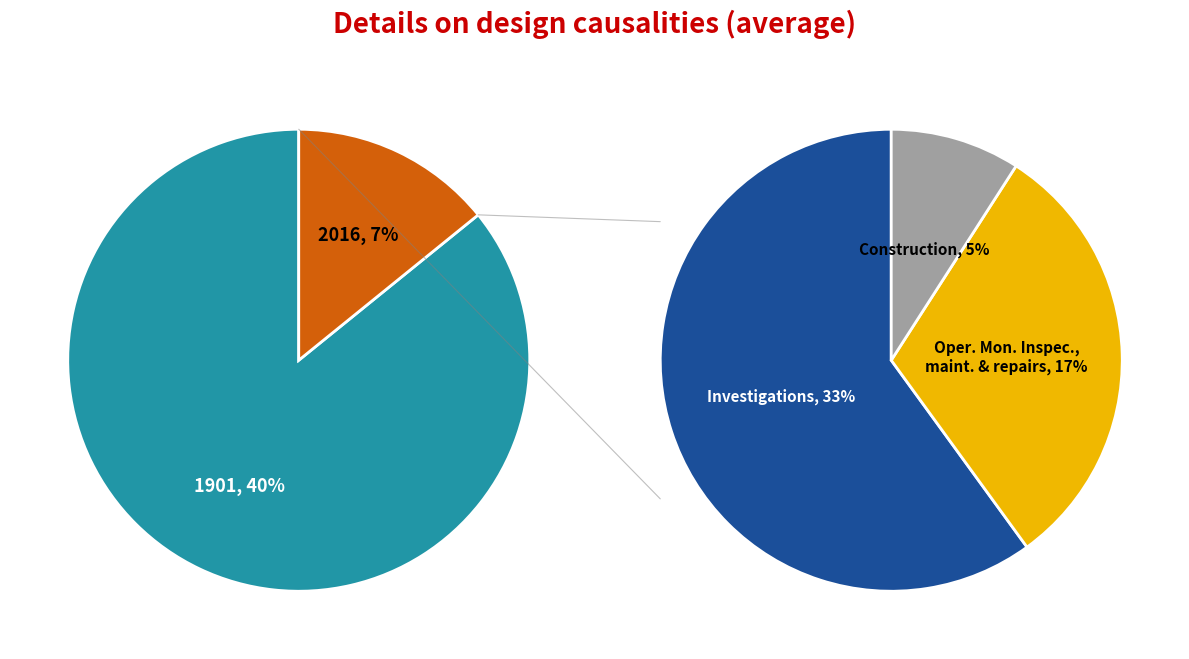

Rank the categories by value from highest to lowest.

1901, 2016